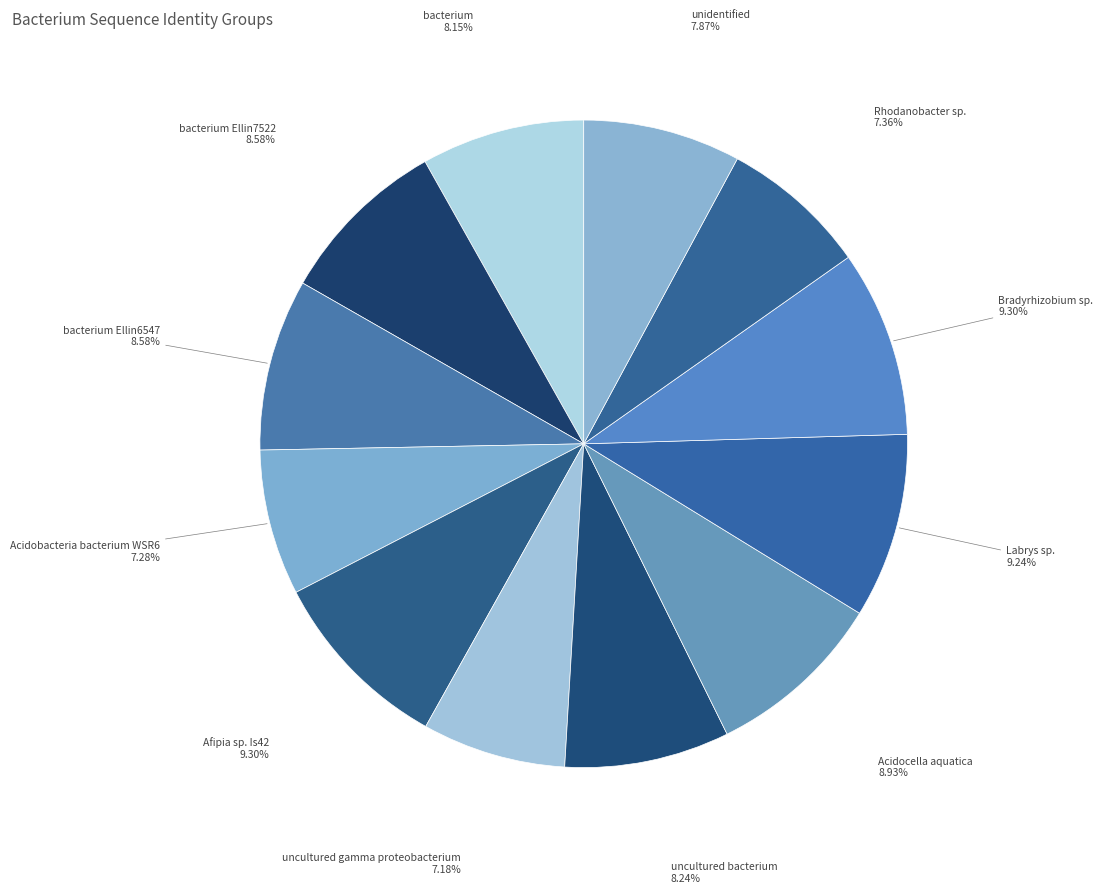

True or false: Afipia sp. Is42 accounts for 18% of the total.

False